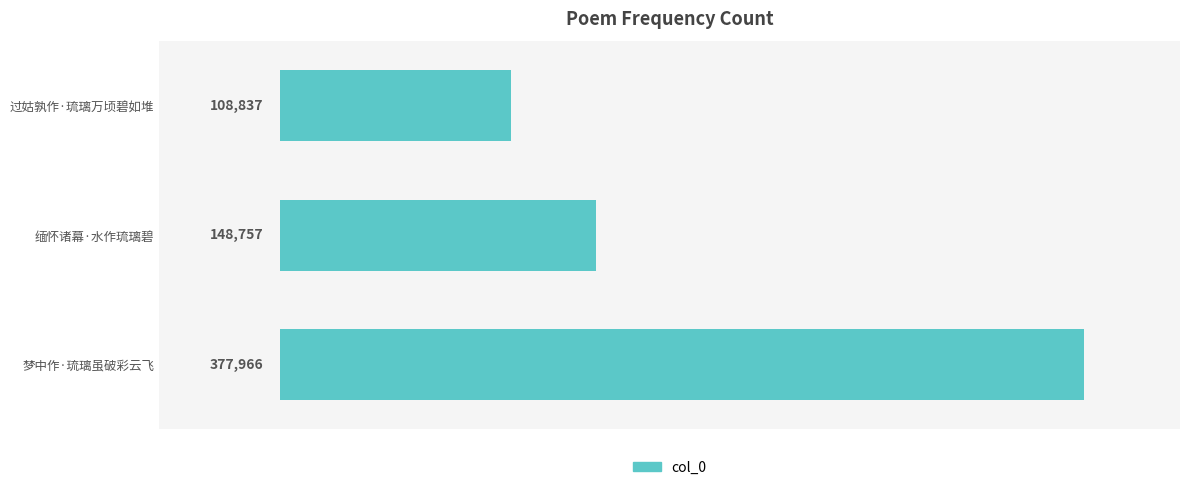

What is the change in value from 缅怀诸幕·水作琉璃碧 to 梦中作·琉璃虽破彩云飞?

+229209